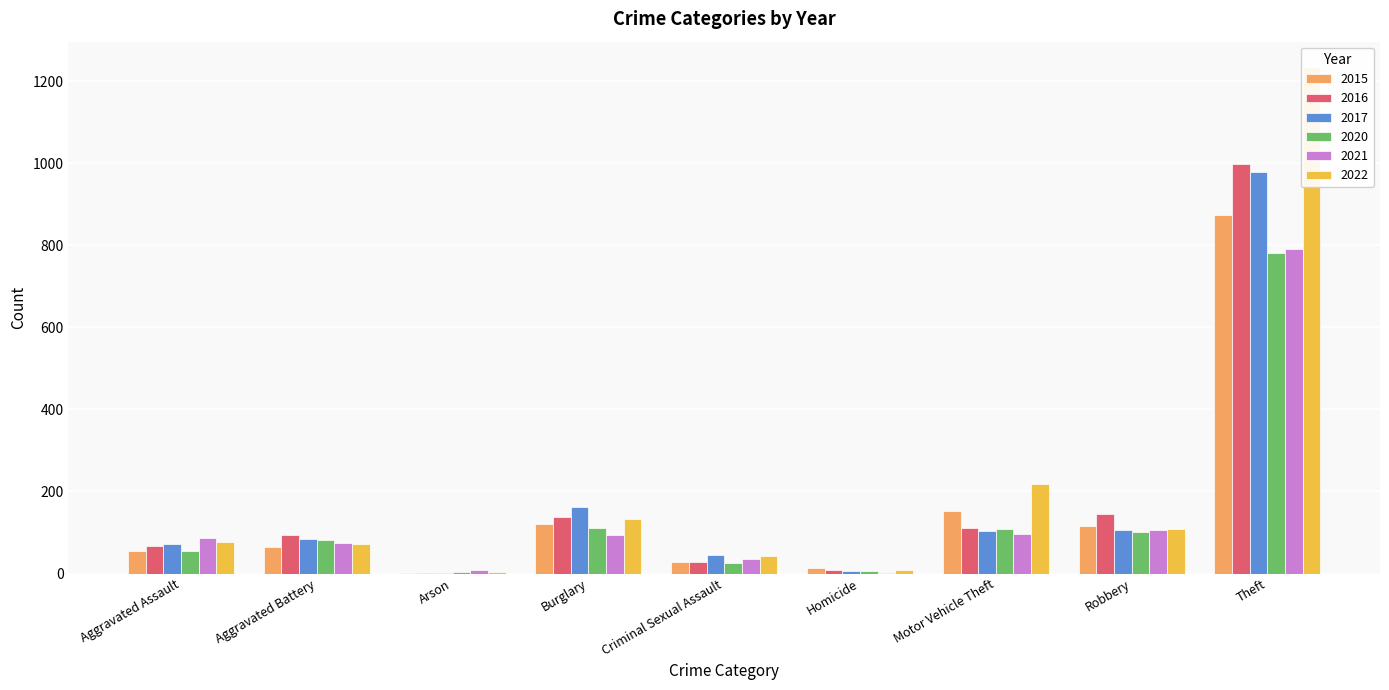

At which category is the sum across all series the highest?

Theft